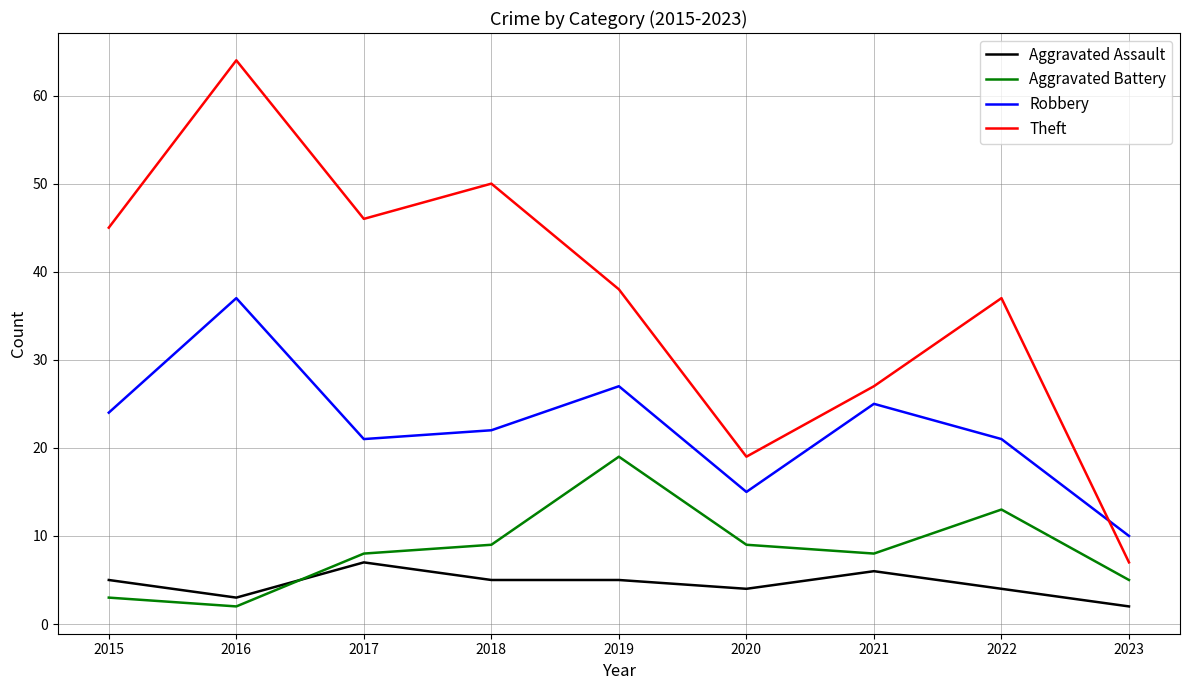

True or false: Robbery has more than 1 interior local peaks.

True